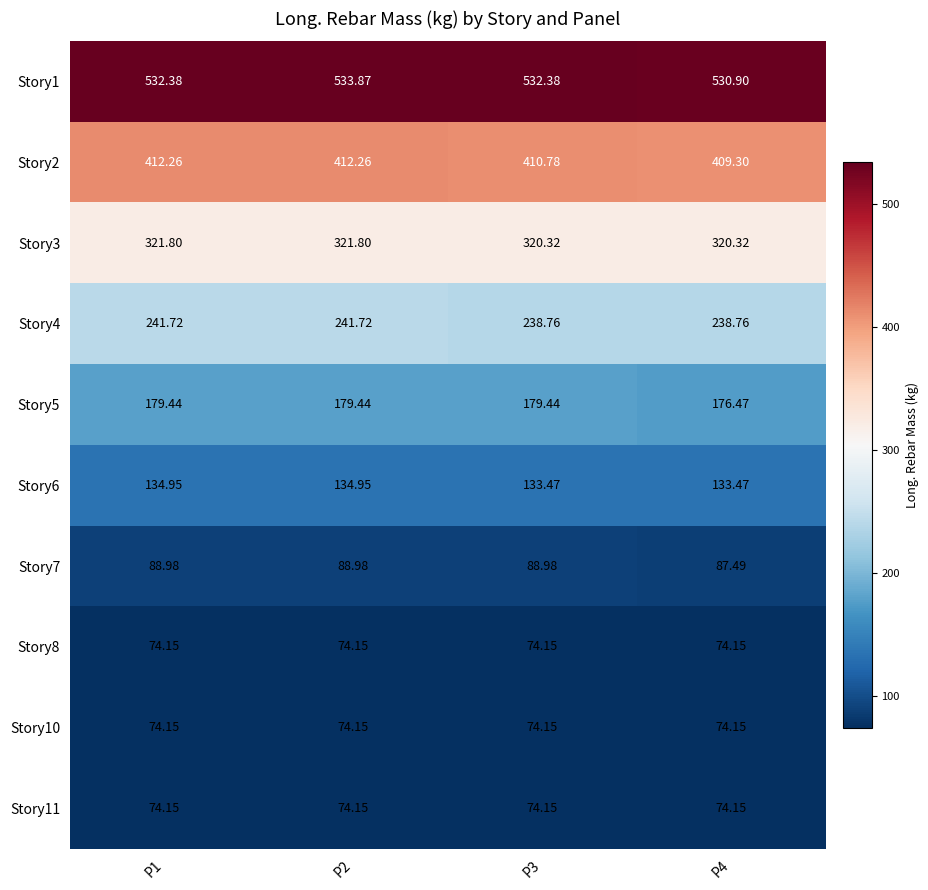

At how many categories does at least one series exceed 402?

4